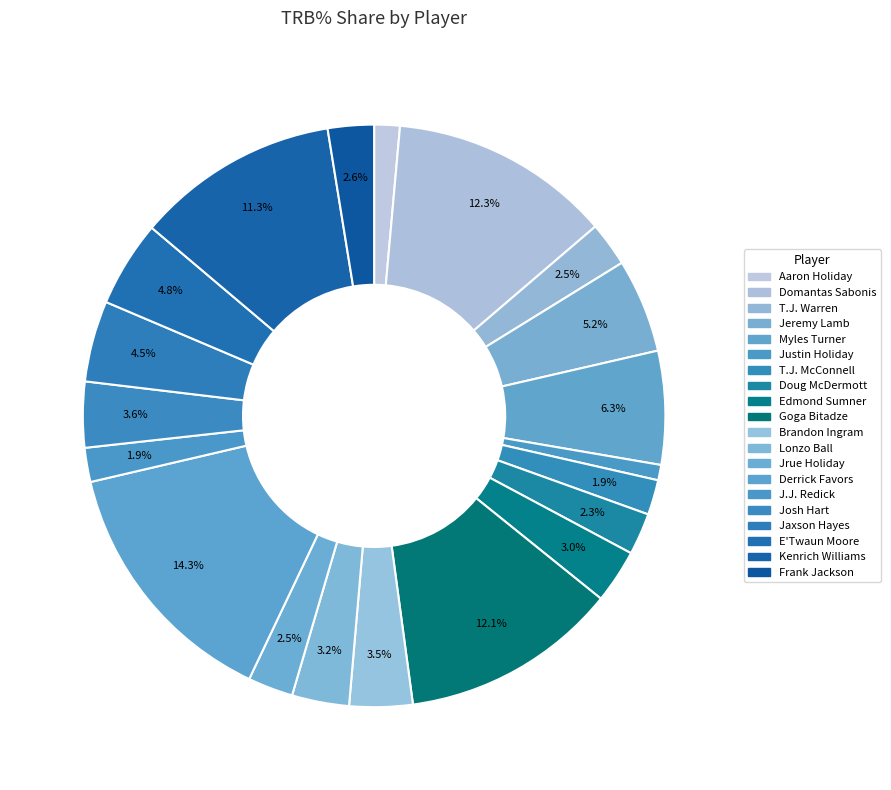

How many slices are in this pie chart?

20